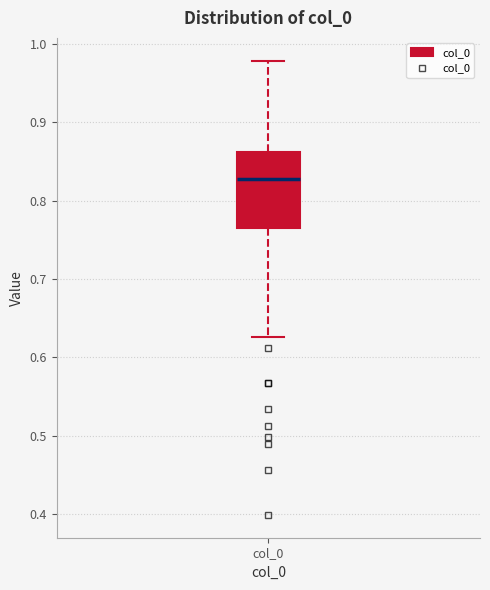

Transcribe this box plot: give where the median line is, the range the box spans, and where the two whiskers end, as read against the y-axis. The values are not printed on the chart, so give them approximately, as read against the axis.

median 0.83, box 0.77 to 0.86, whiskers 0.63 to 0.98